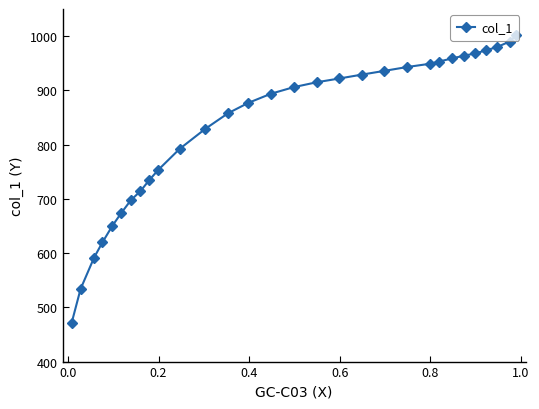

What is the value of the 29th point from the left?

990.0